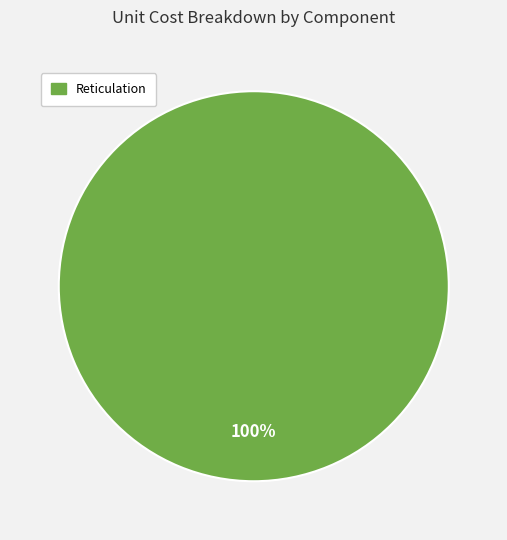

Is there any slice that represents more than half of the pie?

Yes